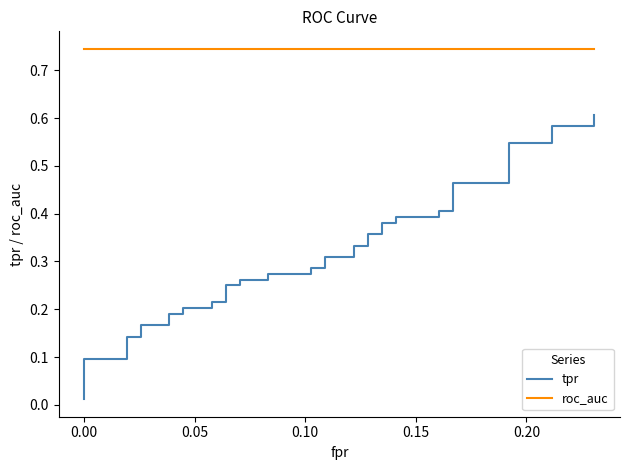

What is the average value of the roc_auc series?

0.7